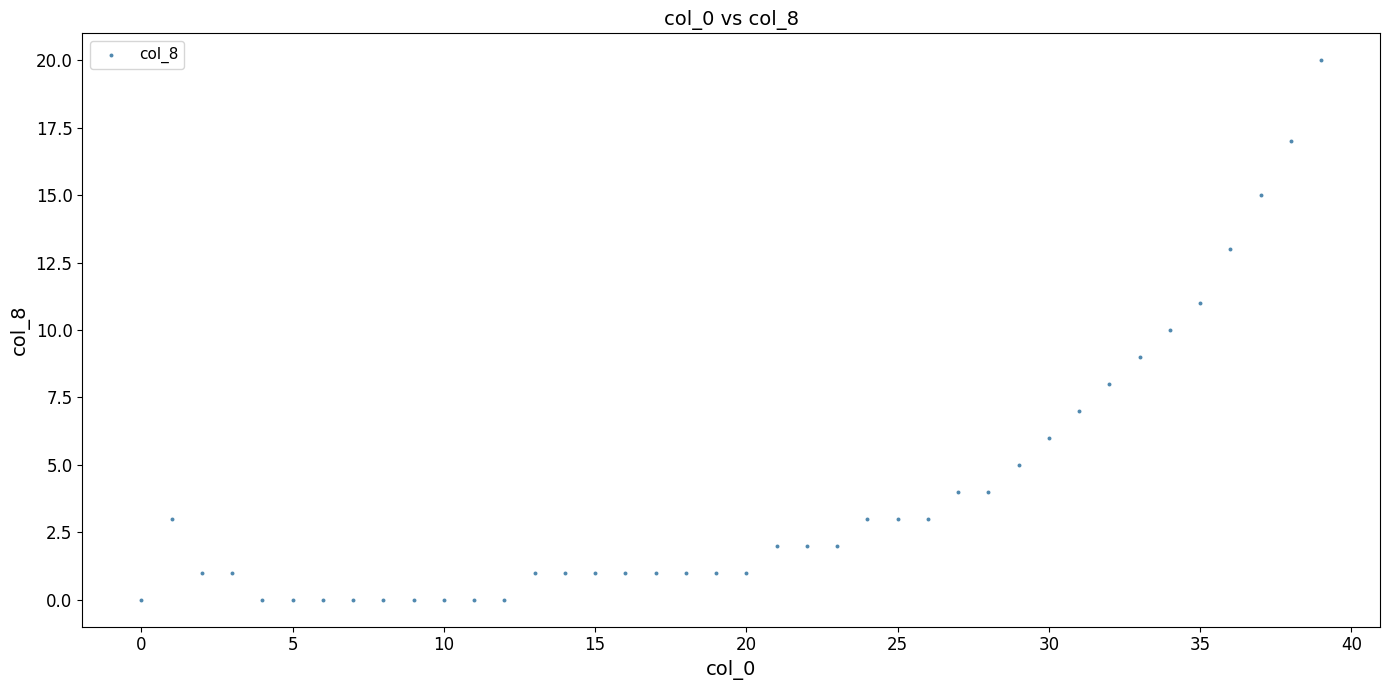

What is the range of Y values (max minus min)?

20